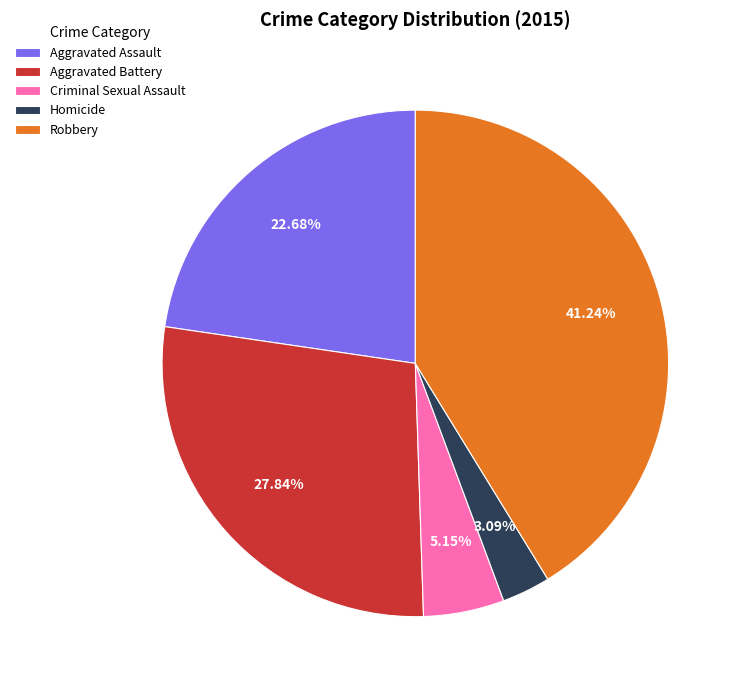

Does Homicide account for over 50% of the chart?

No